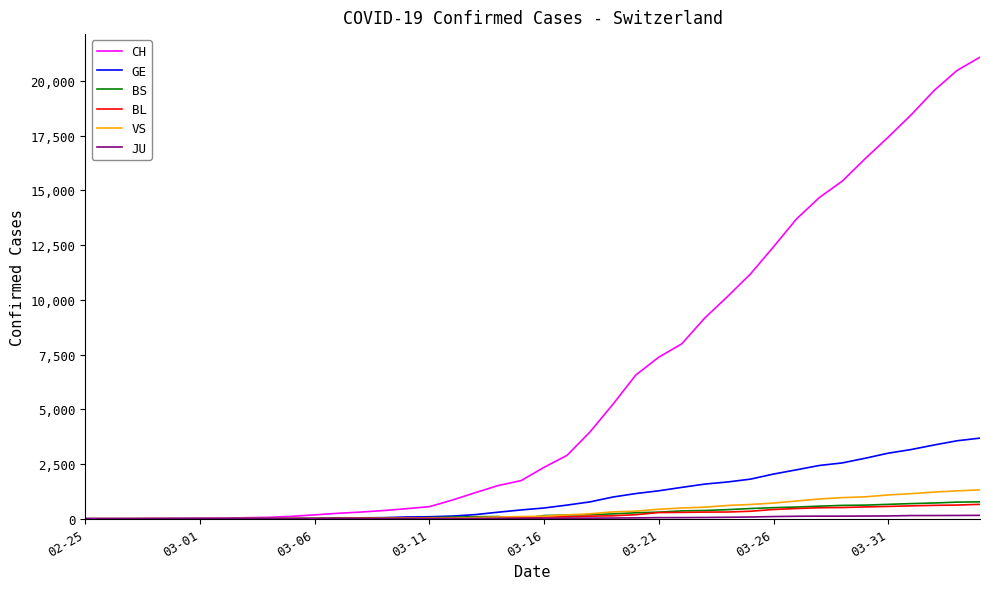

How many lines are shown in the chart?

6